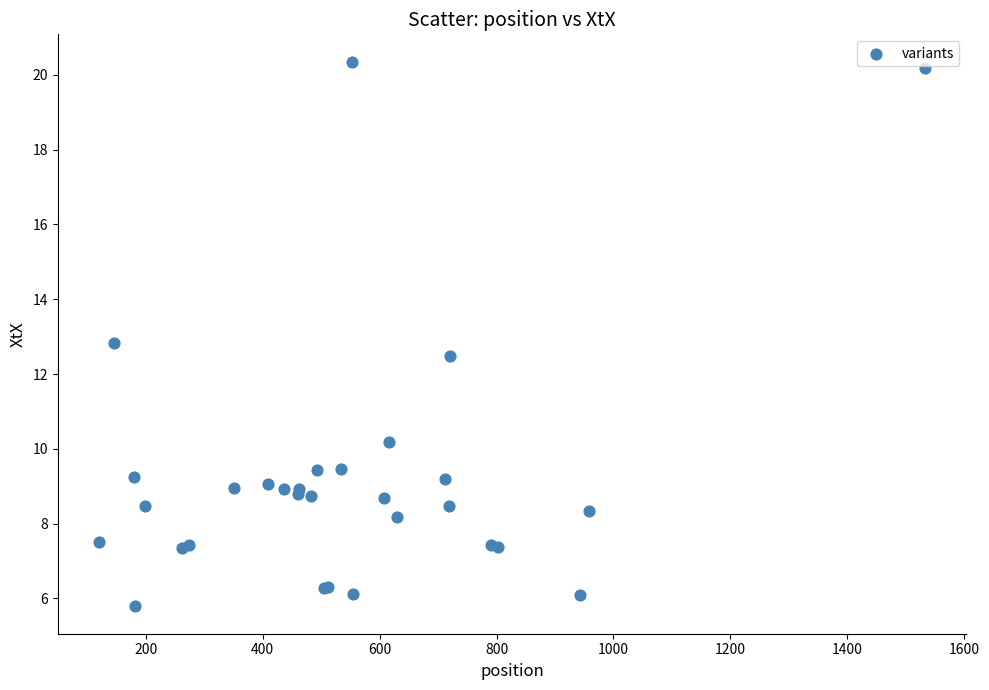

What Y value in the scatter plot is closest to 13?

12.8